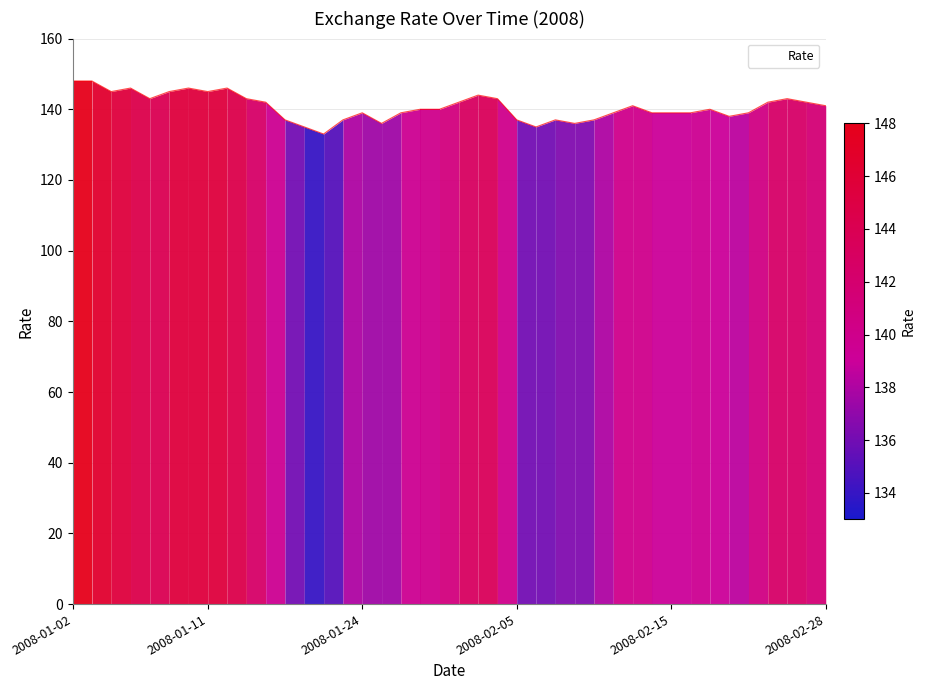

What is the greatest value displayed?

148